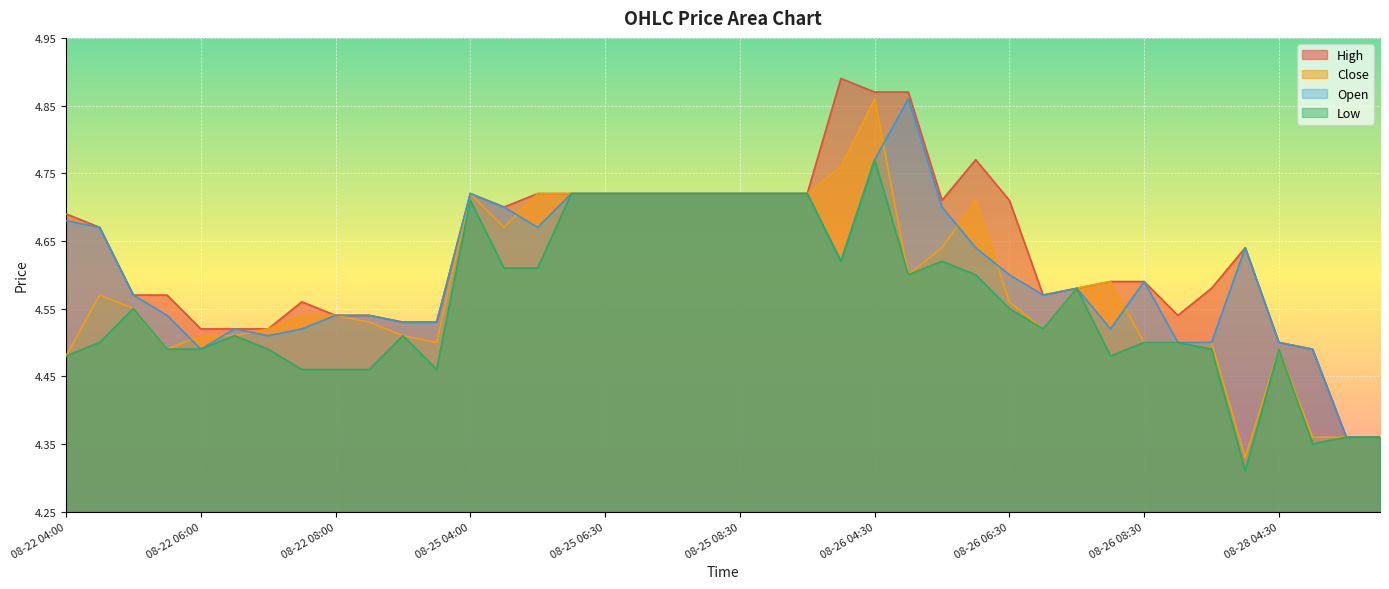

What is the total value across all series at 08-25 04:00?

18.9